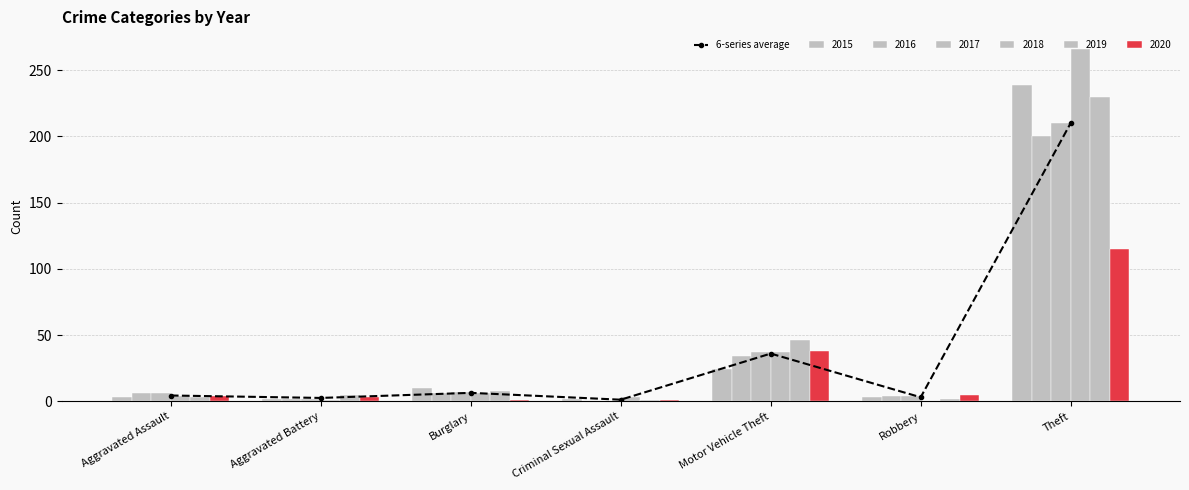

What is the change in value from Aggravated Assault to Aggravated Battery?

-1.8